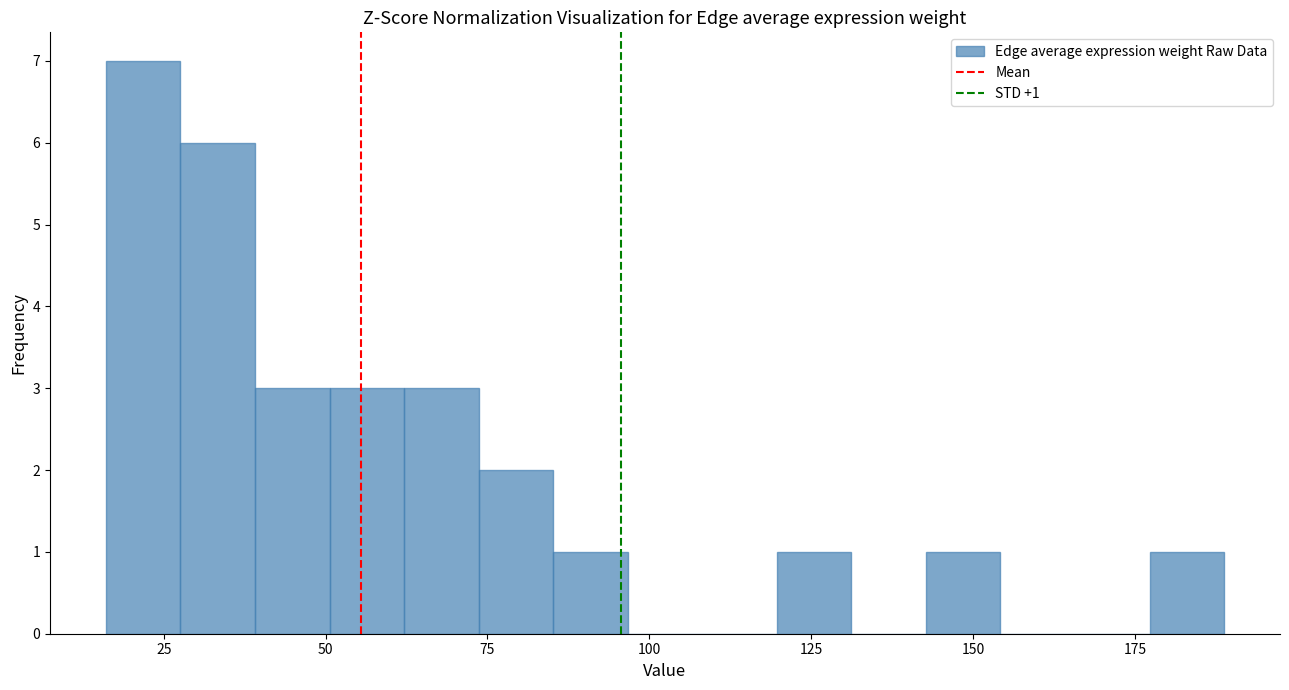

Read against the x-axis, roughly where is the centre of the tallest bar?

20